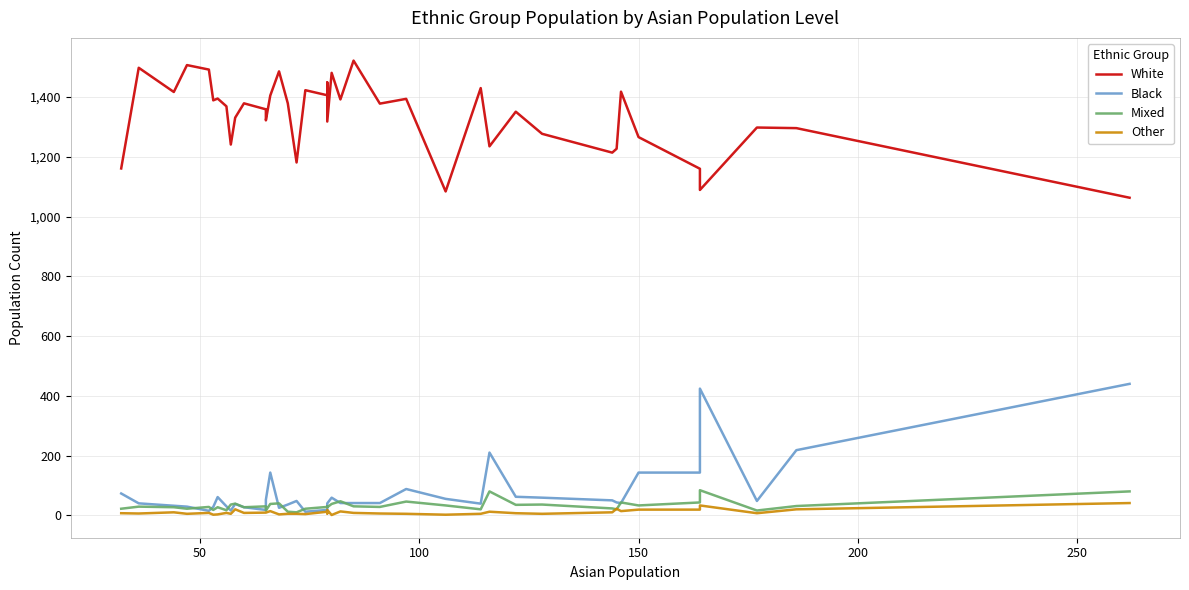

Reading left to right, what are all the values shown in this chart?

White: 1161	1498	1417	1507	1492	1389	1395	1369	1241	1331	1379	1359	1322	1405	1486	1379	1181	1423	1406	1449	1318	1481	1392	1522	1378	1394	1084	1430	1235	1351	1277	1214	1227	1418	1266	1160	1089	1298	1296	1063
Black: 73	40	32	29	15	28	61	30	16	38	27	18	52	143	25	36	48	12	18	22	40	59	41	41	41	88	55	39	210	62	59	50	43	41	143	143	424	48	218	440
Mixed: 22	29	27	22	28	18	27	17	36	39	27	30	16	38	40	12	10	22	28	30	27	38	47	30	28	46	33	20	80	35	36	23	20	43	33	43	84	16	31	80
Other: 7	6	10	5	8	2	3	8	5	20	8	9	9	14	3	5	5	4	12	6	18	1	13	8	6	5	2	5	12	7	5	10	22	14	19	19	33	7	20	41